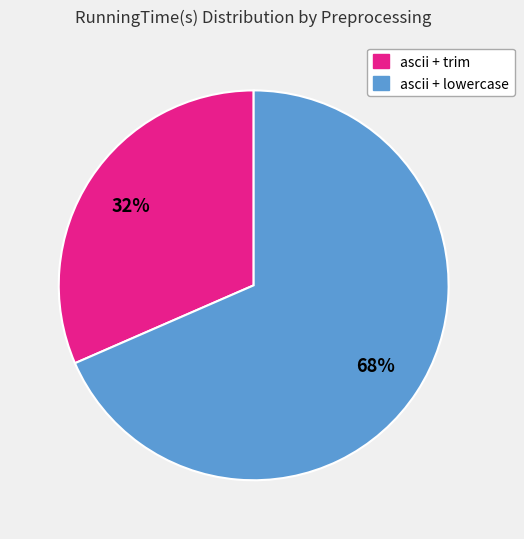

To the nearest percent, what is the average slice percentage?

50%